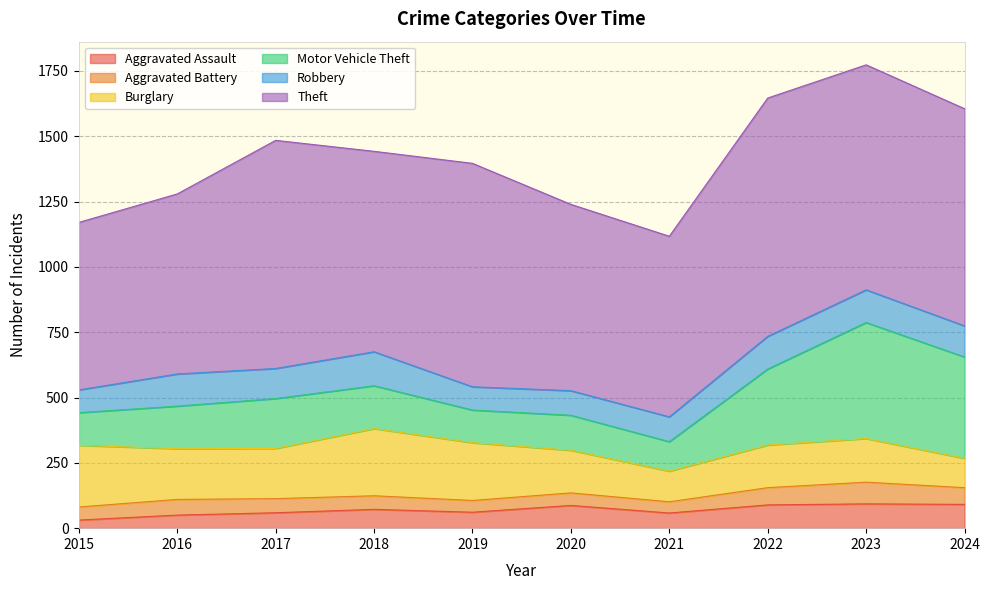

Which series has the largest range (max minus min)?

Motor Vehicle Theft